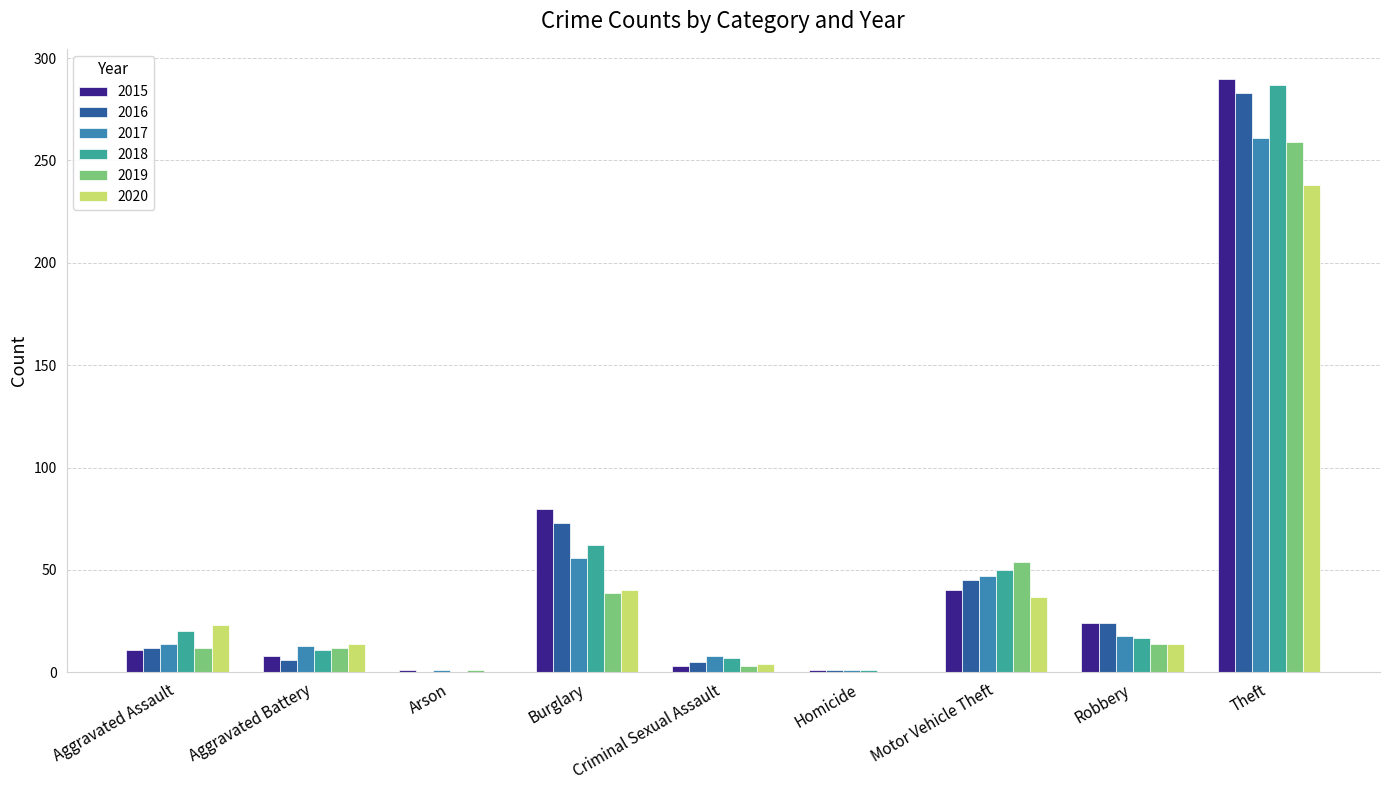

What is the maximum value shown in the chart?

290